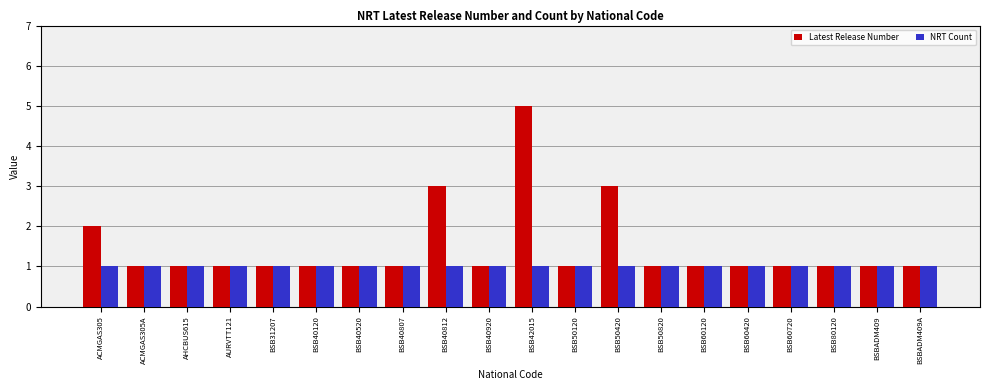

How many bars are there in each group?

2